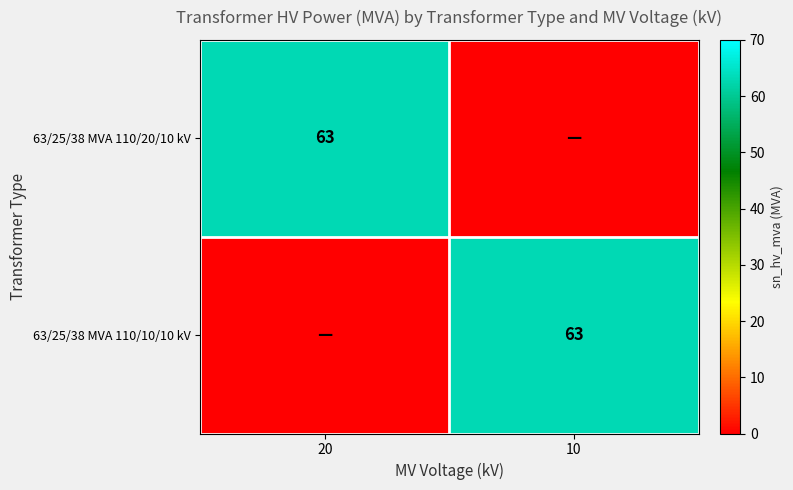

Is it true that 63/25/38 MVA 110/20/10 kV equals 63 at 20?

True